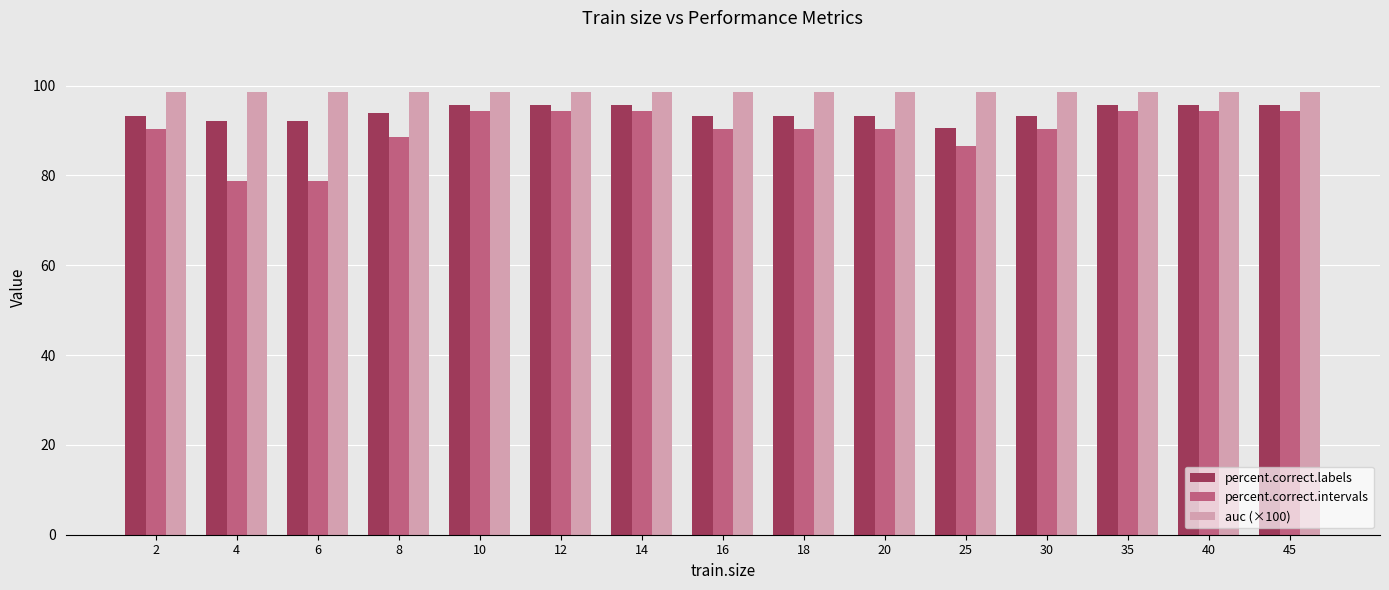

What is the smallest value displayed?

78.8